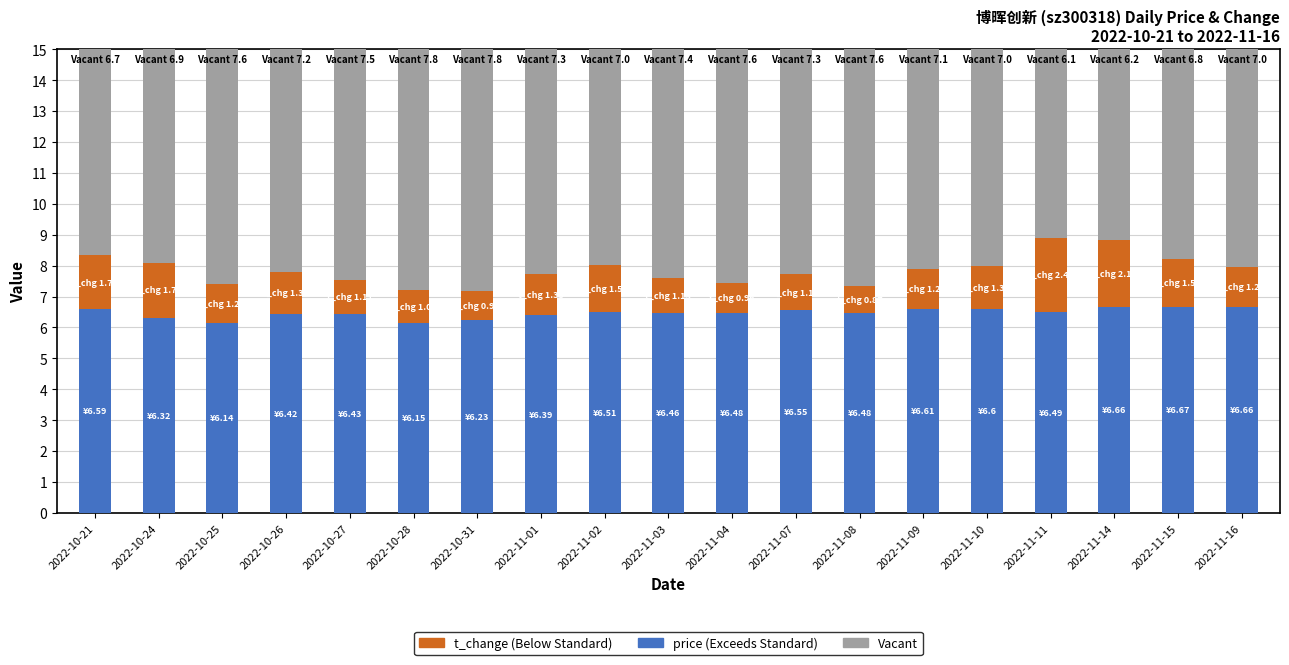

What is the total value across all series at 2022-10-26?

15.0